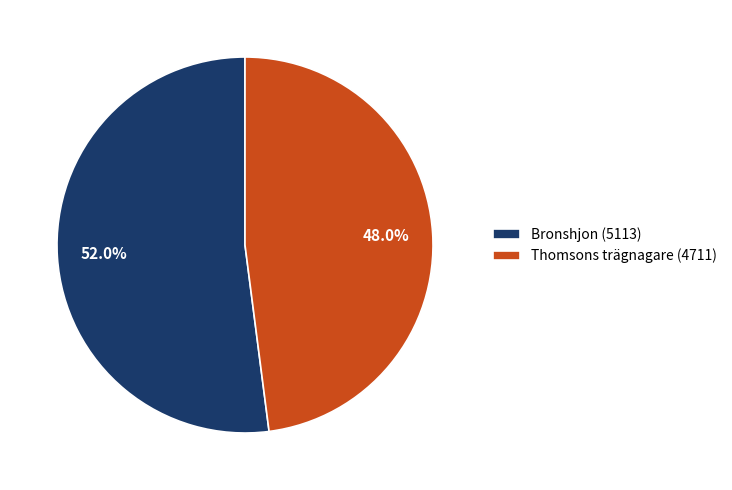

How many segments does this pie chart have?

2